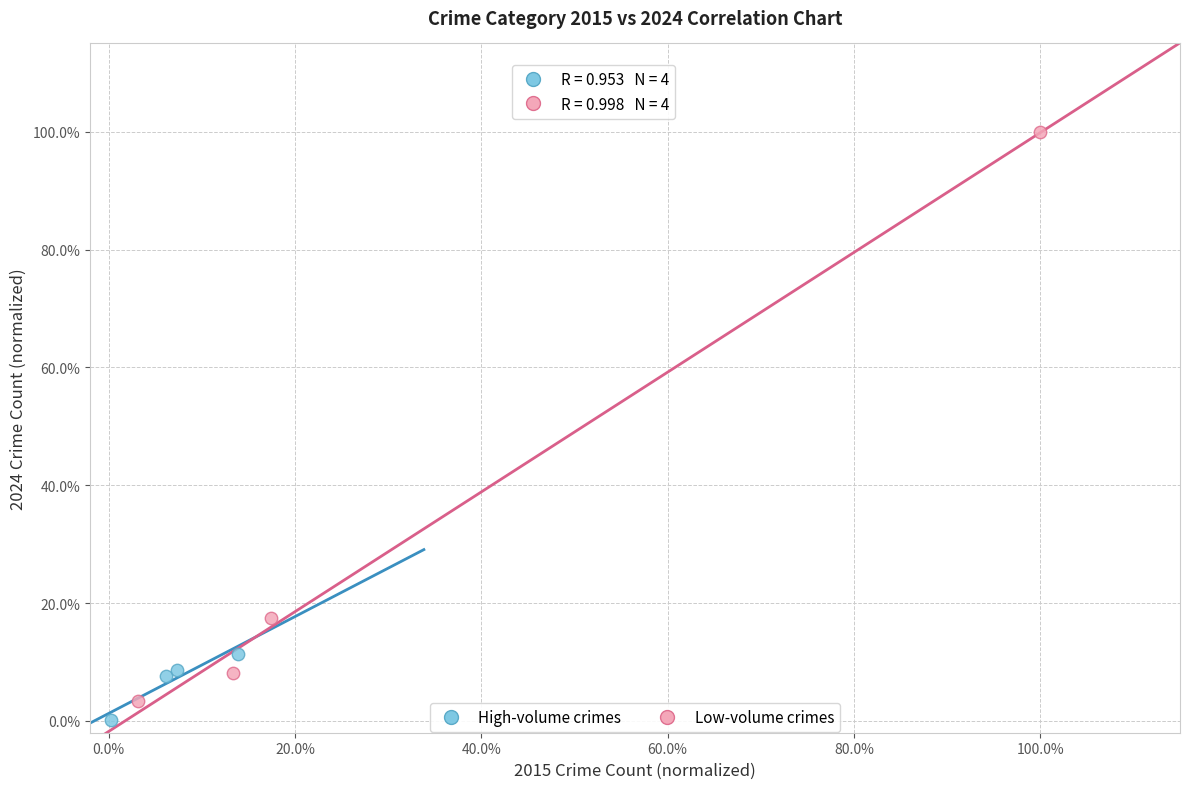

Which series contains the lowest Y value?

High-volume crimes